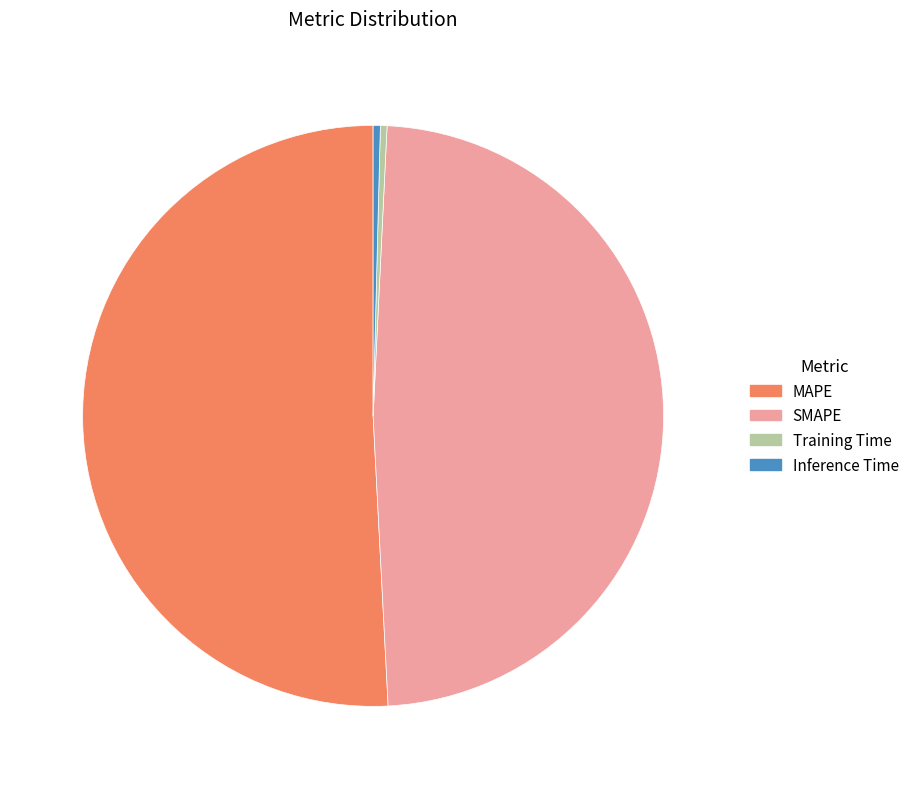

What is the largest slice in the pie chart?

MAPE